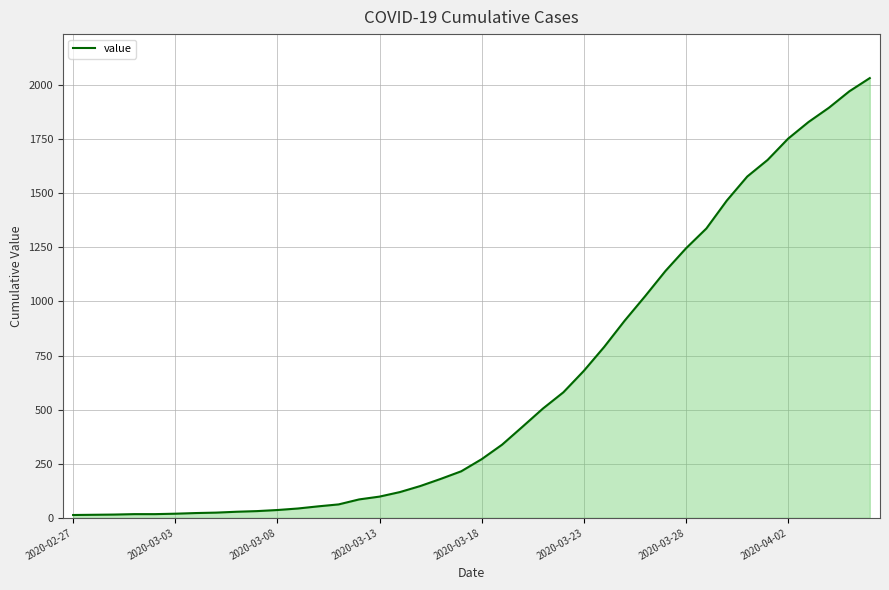

What is the maximum value shown in the chart?

2032